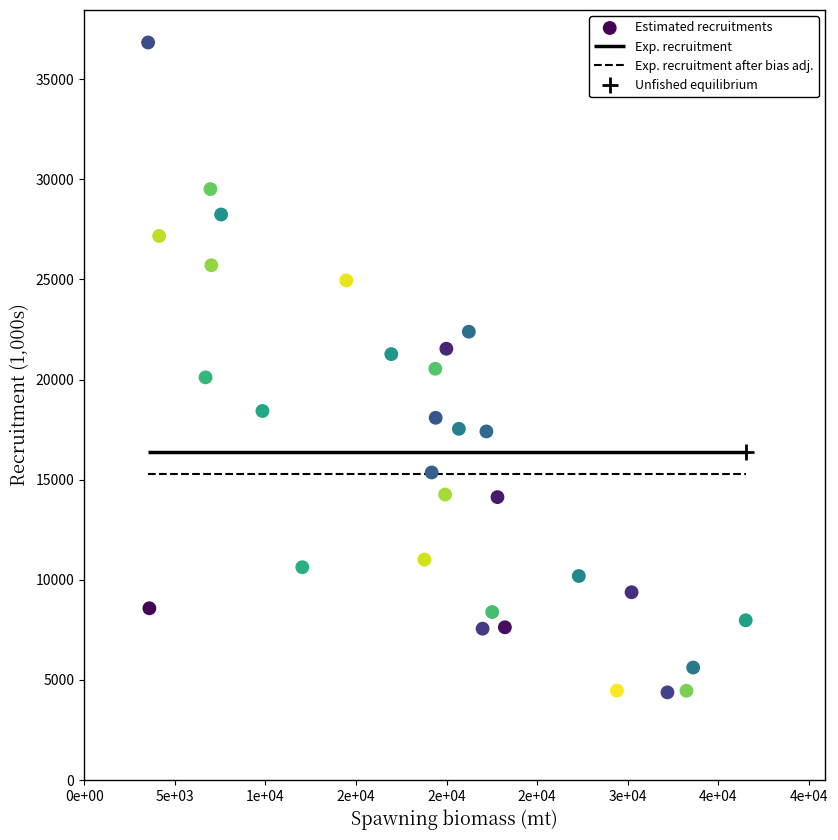

What is the range of X values (max minus min)?

32980